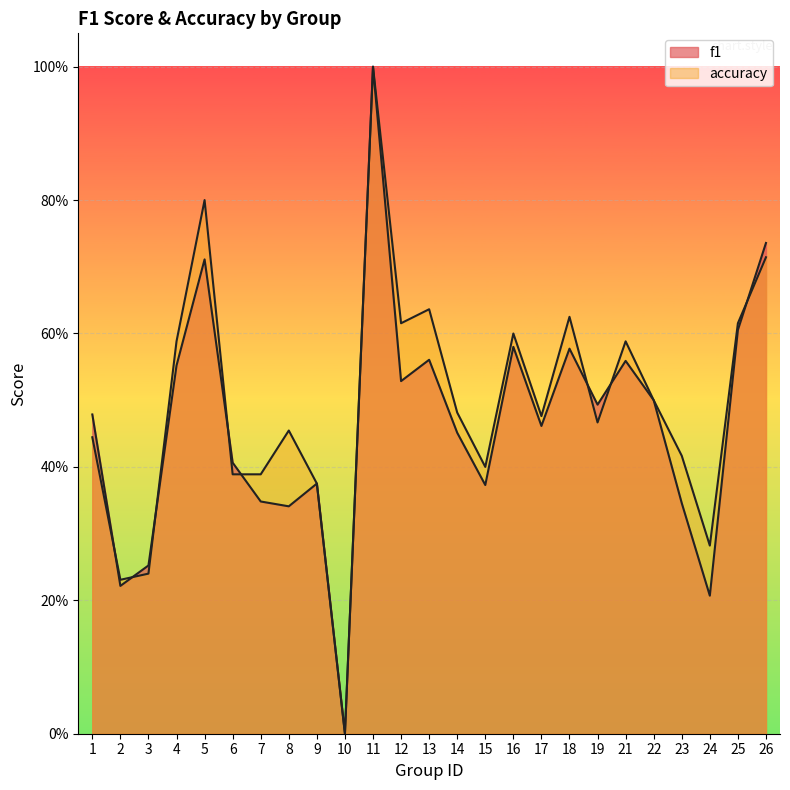

Is the value of accuracy at 23 greater than the value of f1 at 1?

No